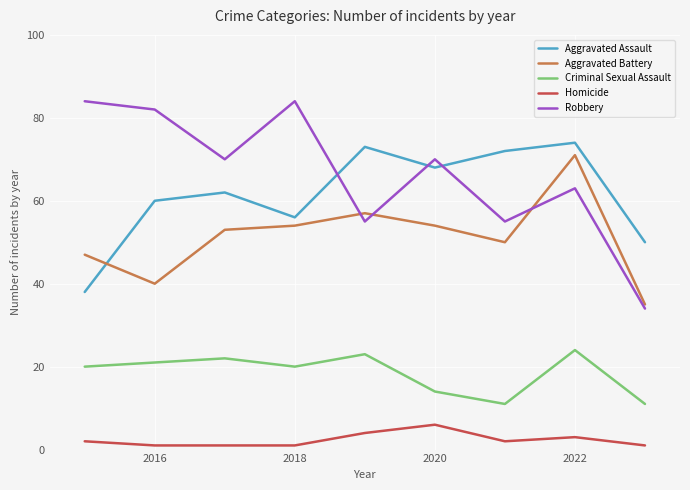

What are all the series names shown in the legend?

Aggravated Assault, Aggravated Battery, Criminal Sexual Assault, Homicide, Robbery